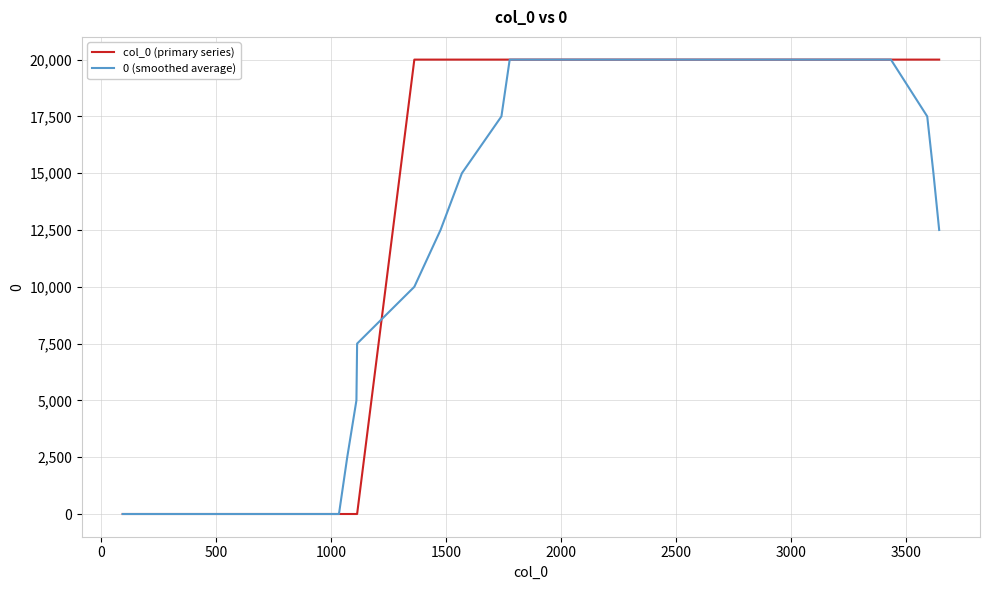

Does the chart display data point markers on the line(s)?

No